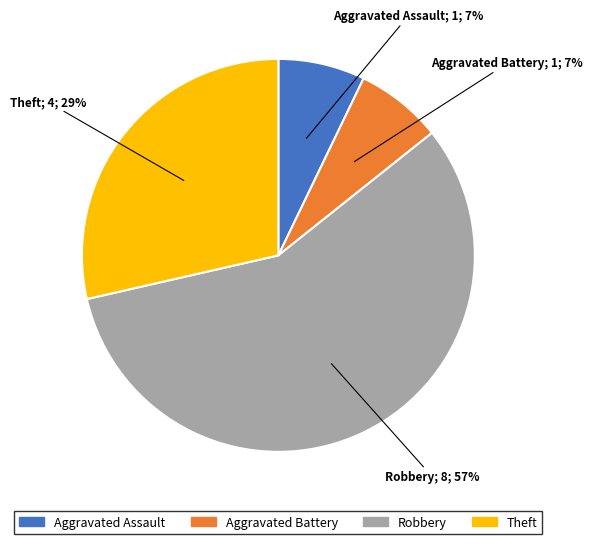

Which slice is the largest?

Robbery